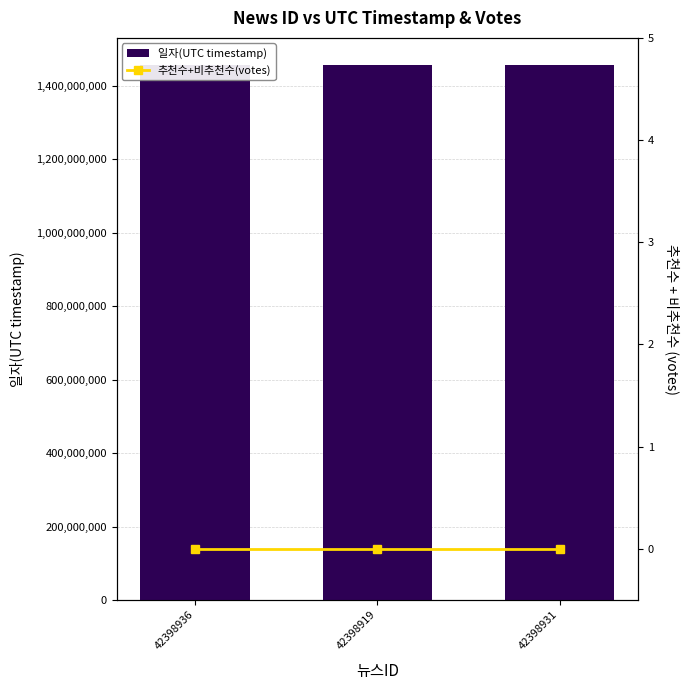

Is it true that 일자(UTC timestamp) equals 2174028679 at 42398931?

False